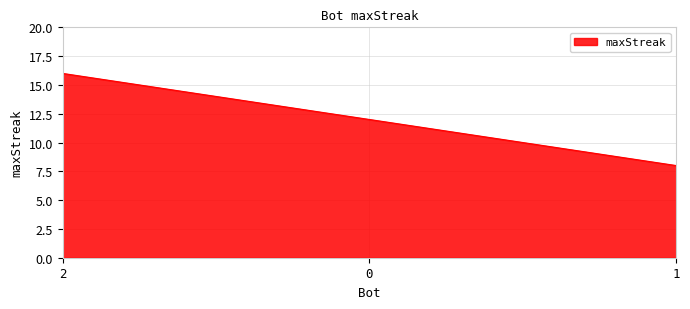

What position from the left is 0?

2